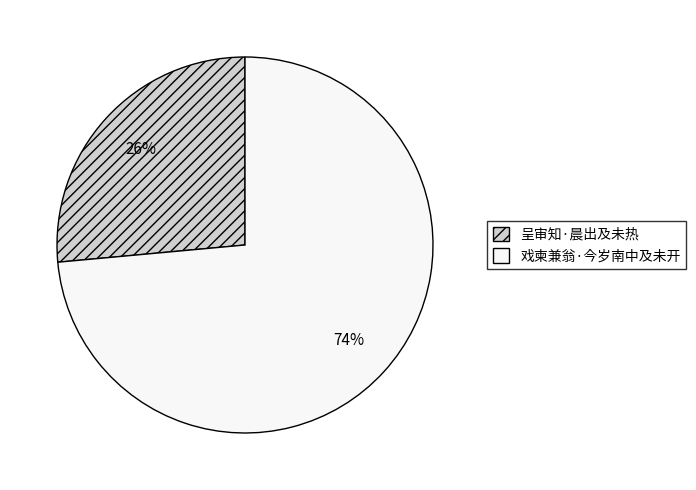

Approximately how many times larger is the value at 戏柬兼翁·今岁南中及未开 compared to 呈审知·晨出及未热?

2.8